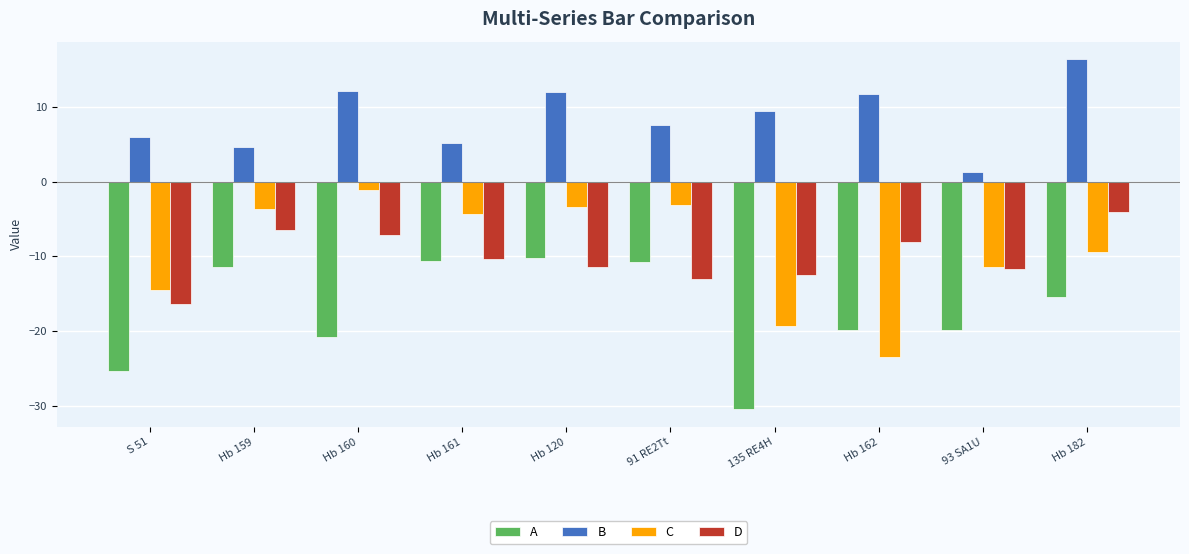

At which label does B reach its peak?

Hb 182